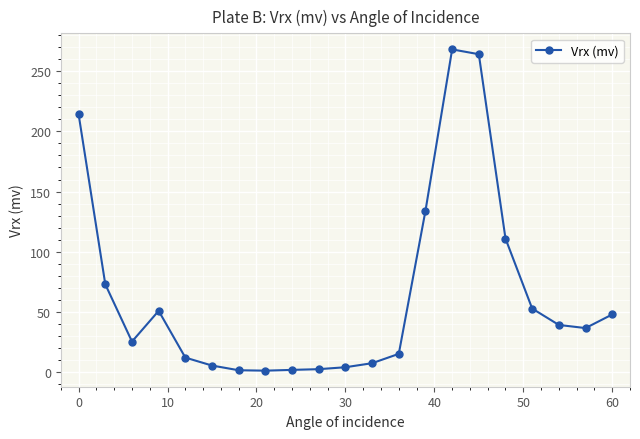

What is the maximum value shown in the chart?

268.0